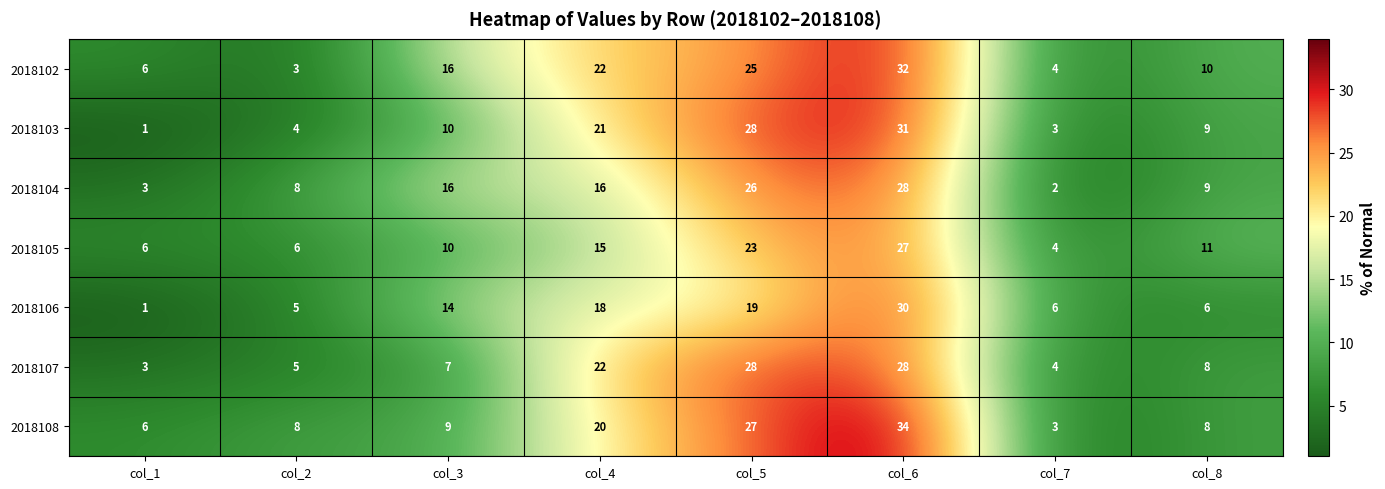

Which series has the largest range (max minus min)?

2018108